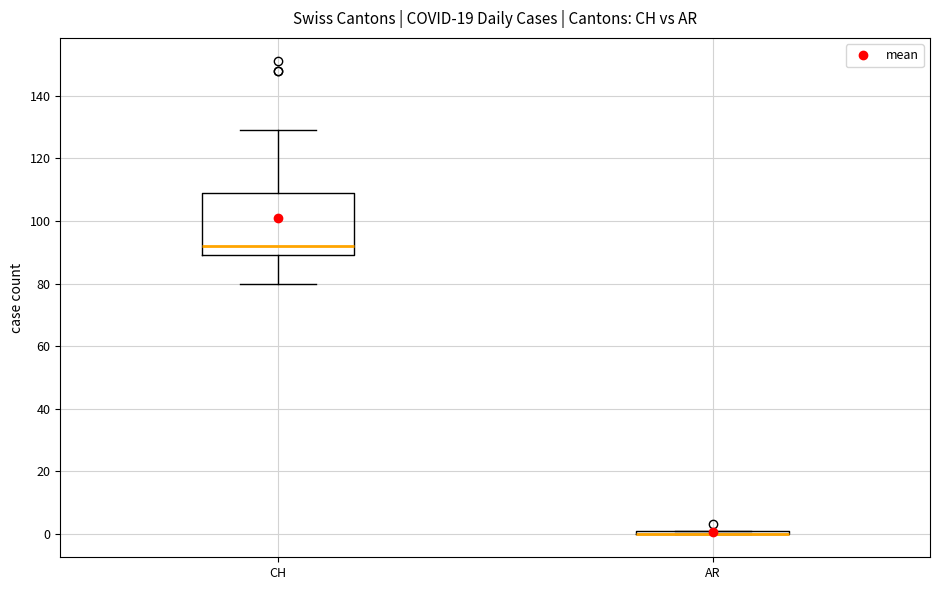

Which box is the tallest, from its lower edge to its upper edge?

CH